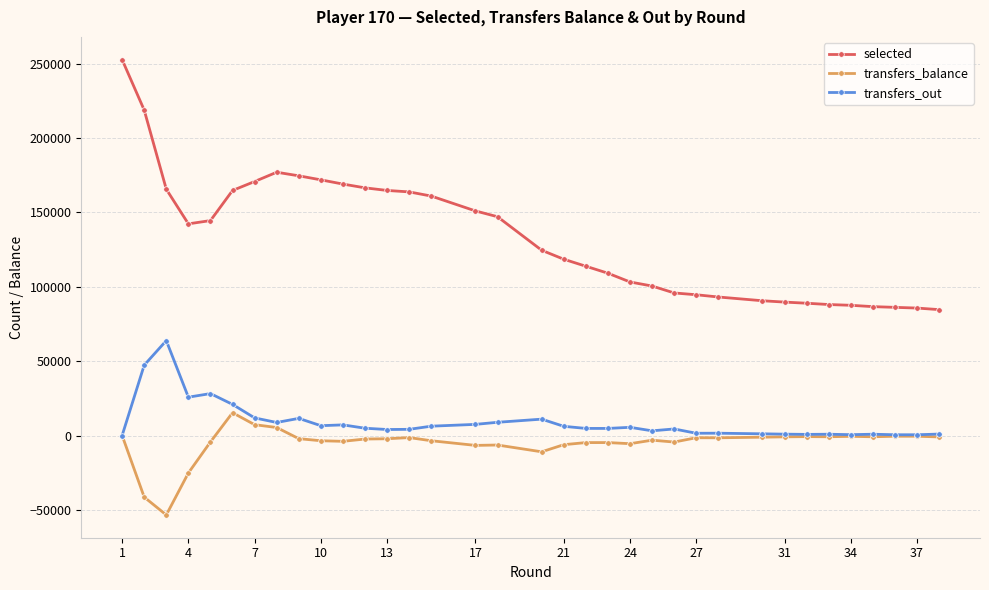

True or false: selected and transfers_balance cross at least once.

False